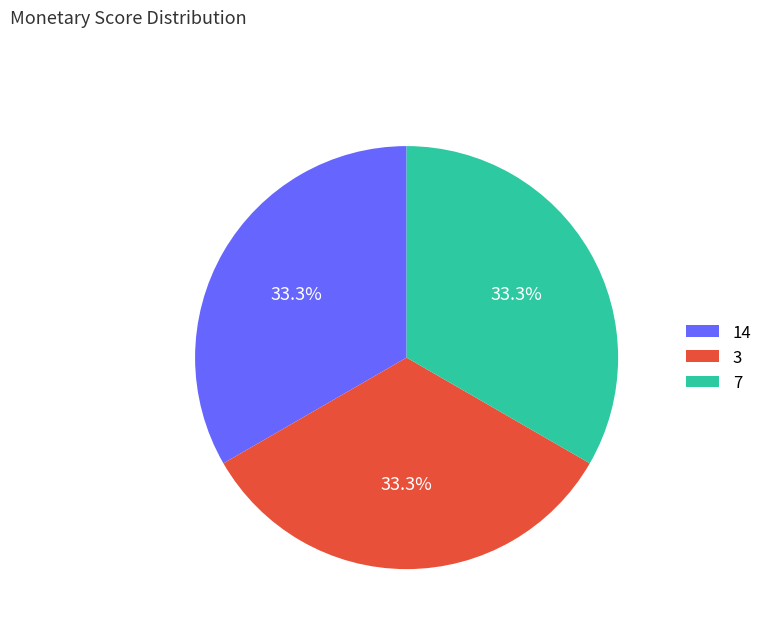

What is the ratio of the value at 3 to the value at 14?

1.0